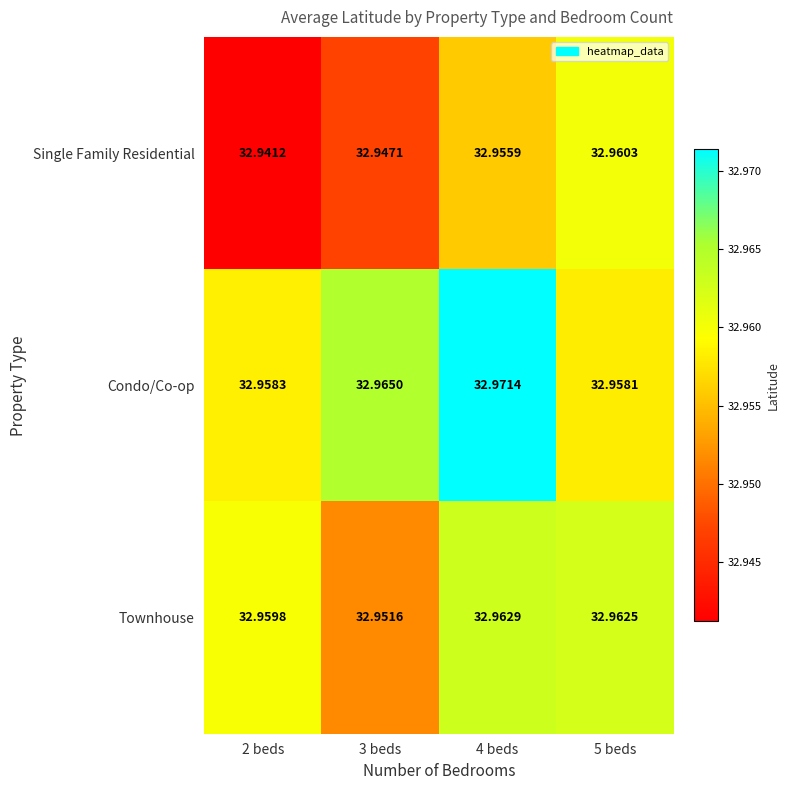

Between 2 beds and 4 beds, which series saw the biggest shift?

Single Family Residential